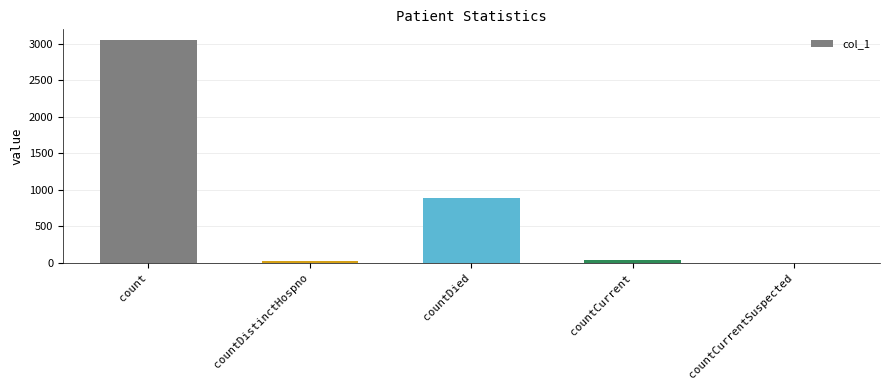

Where is the data nearest to the value 1523?

countDied